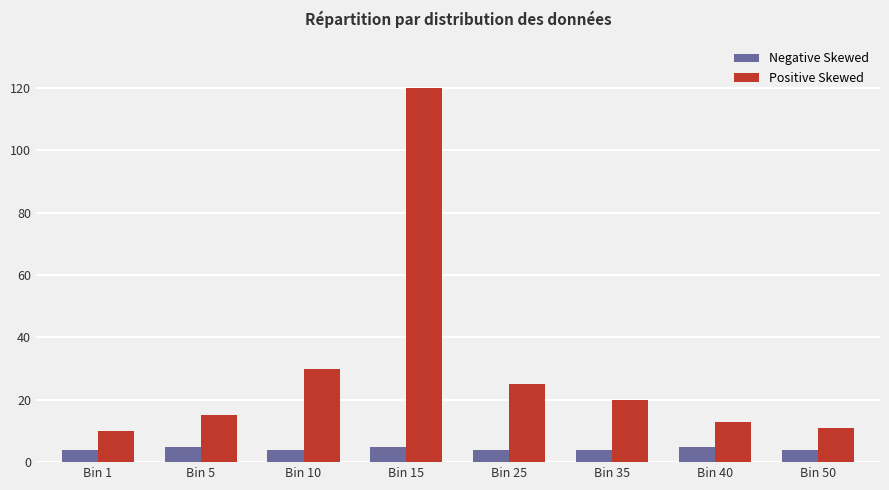

Rank the series at Bin 25 from lowest to highest value.

Negative Skewed, Positive Skewed